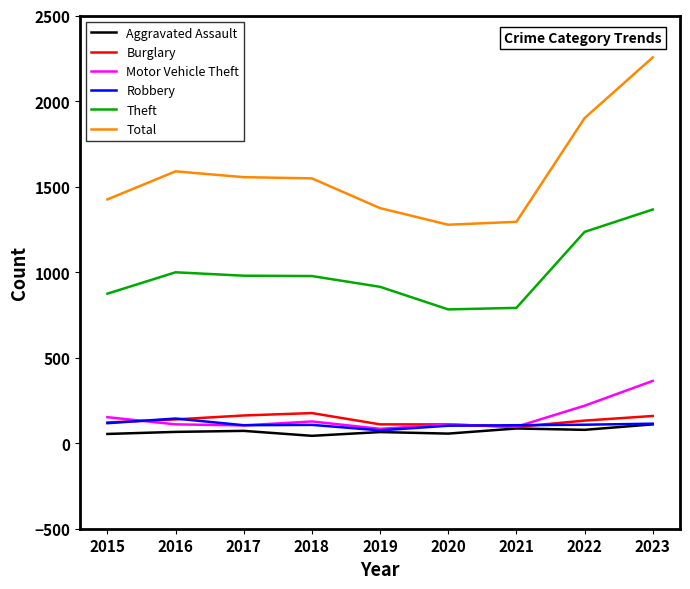

Does the chart have visible grid lines?

No